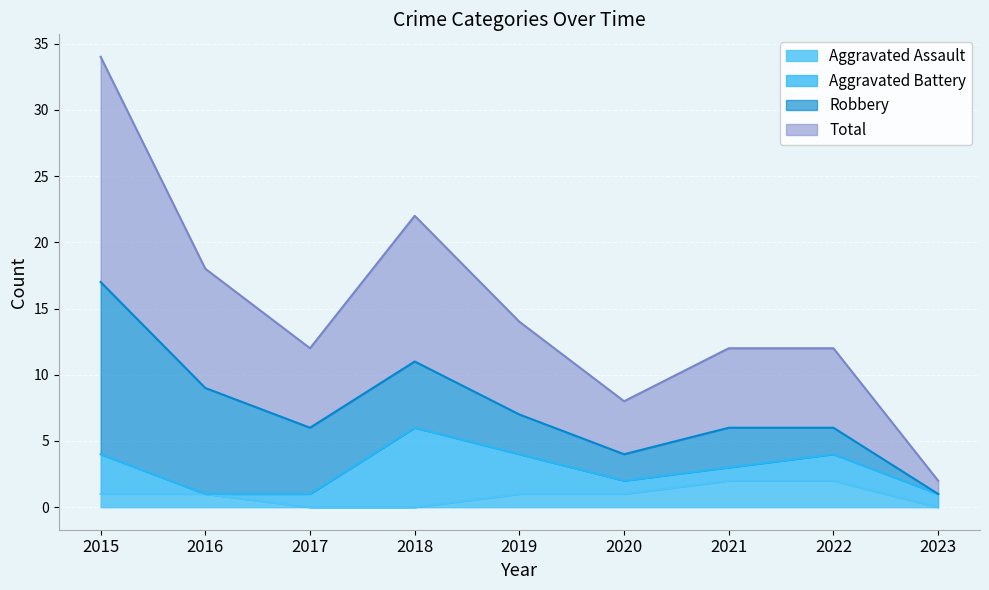

True or false: Total and Aggravated Assault intersect in this chart.

False